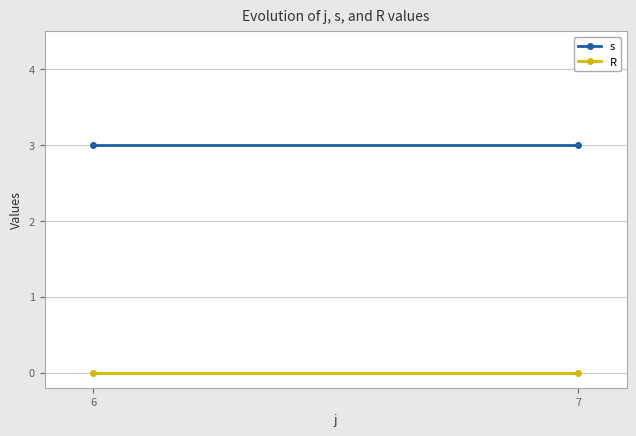

Rank the series by their average value, from lowest to highest.

R, s